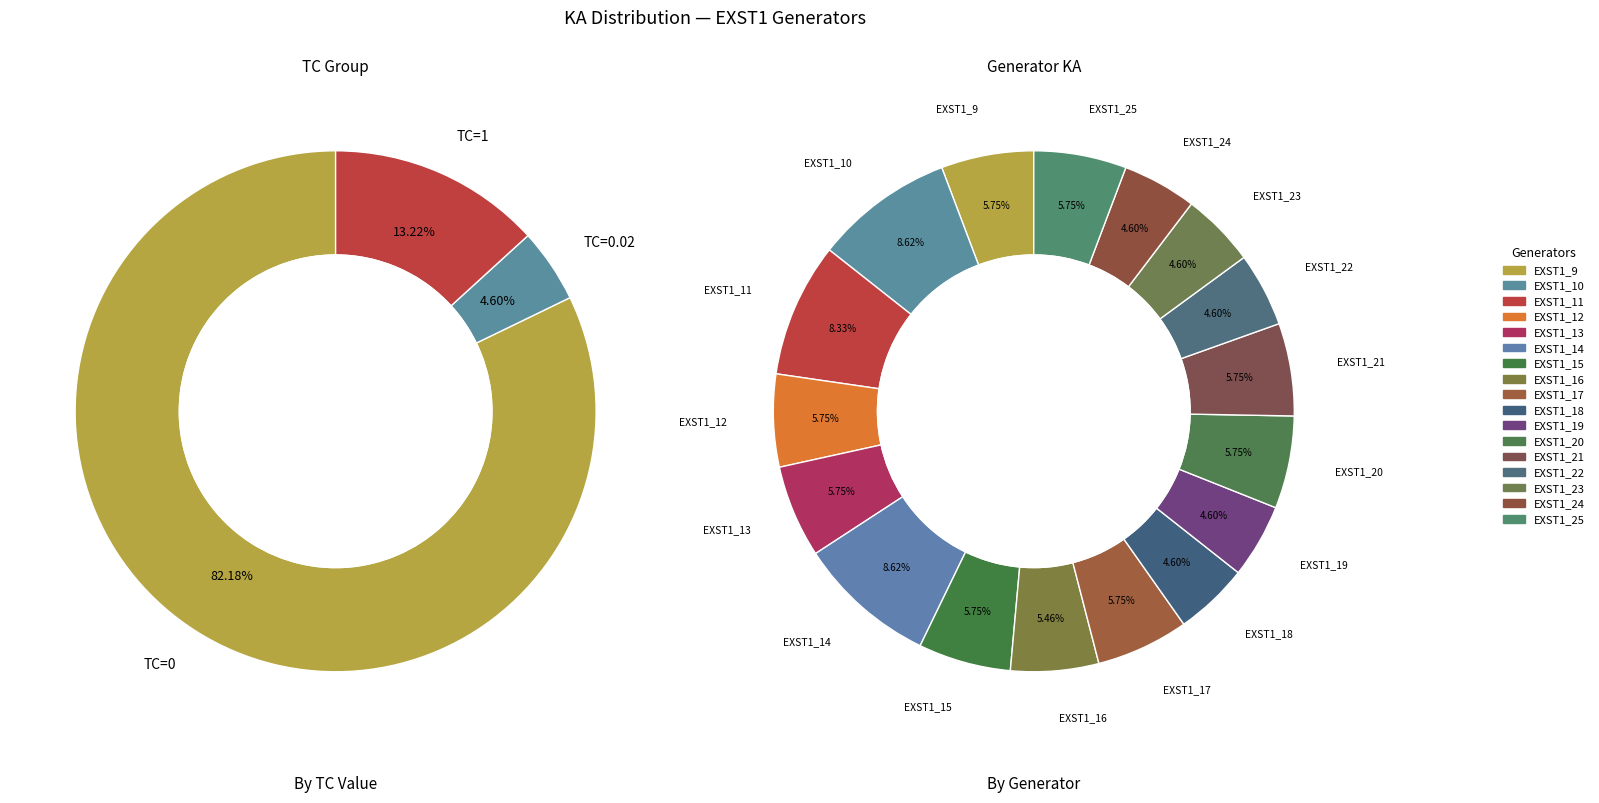

Between EXST1_21 and EXST1_20, which is larger?

EXST1_21